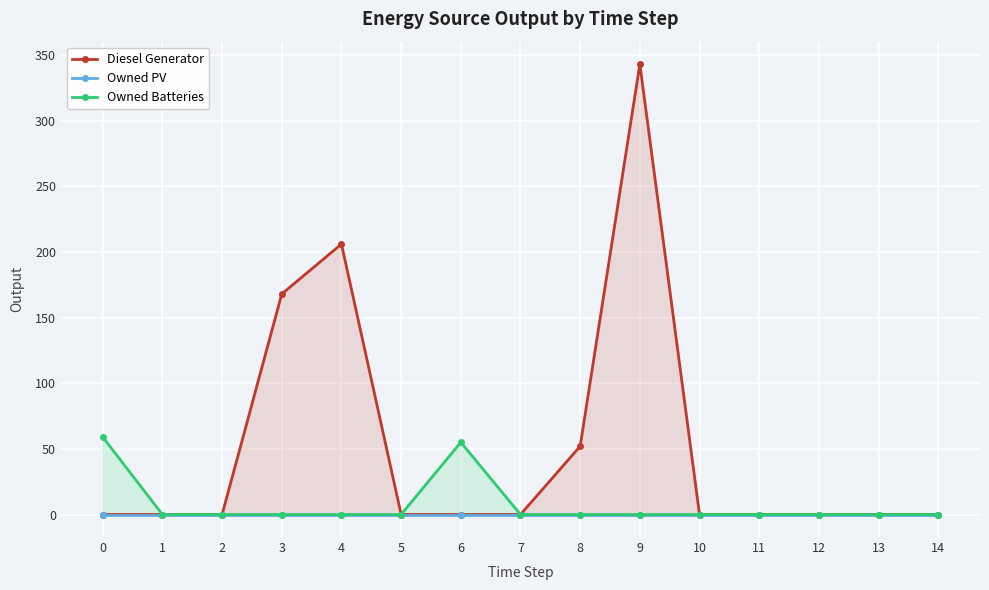

What is the maximum value shown in the chart?

343